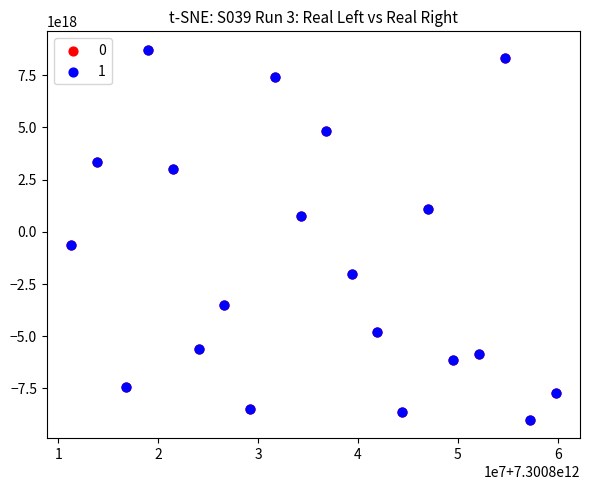

What are all the series names shown in the legend?

0, 1